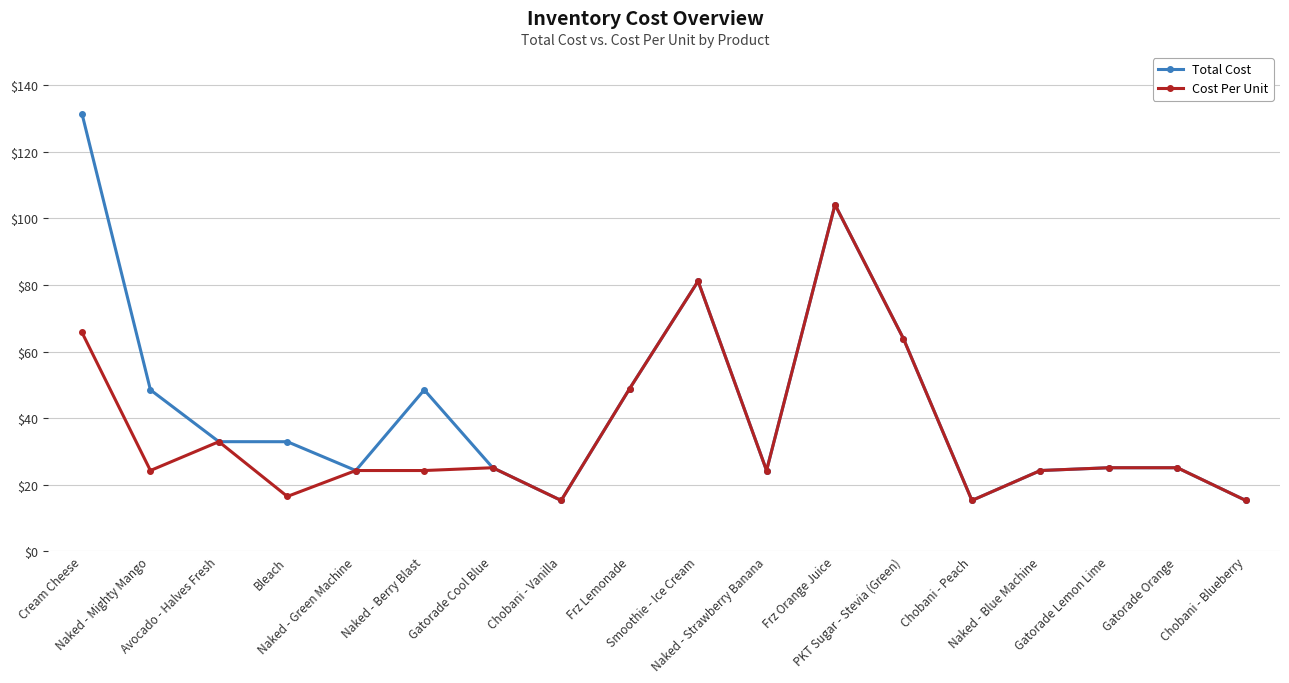

Which series has the largest total across all categories?

Total Cost